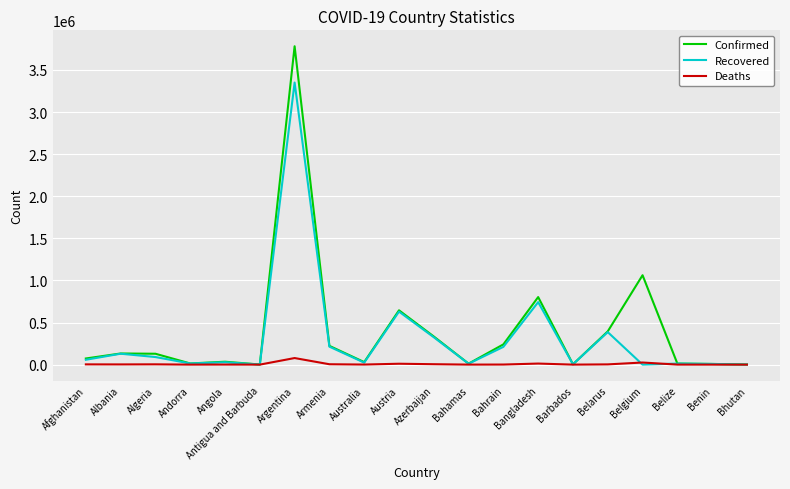

What are all the series names shown in the legend?

Confirmed, Recovered, Deaths